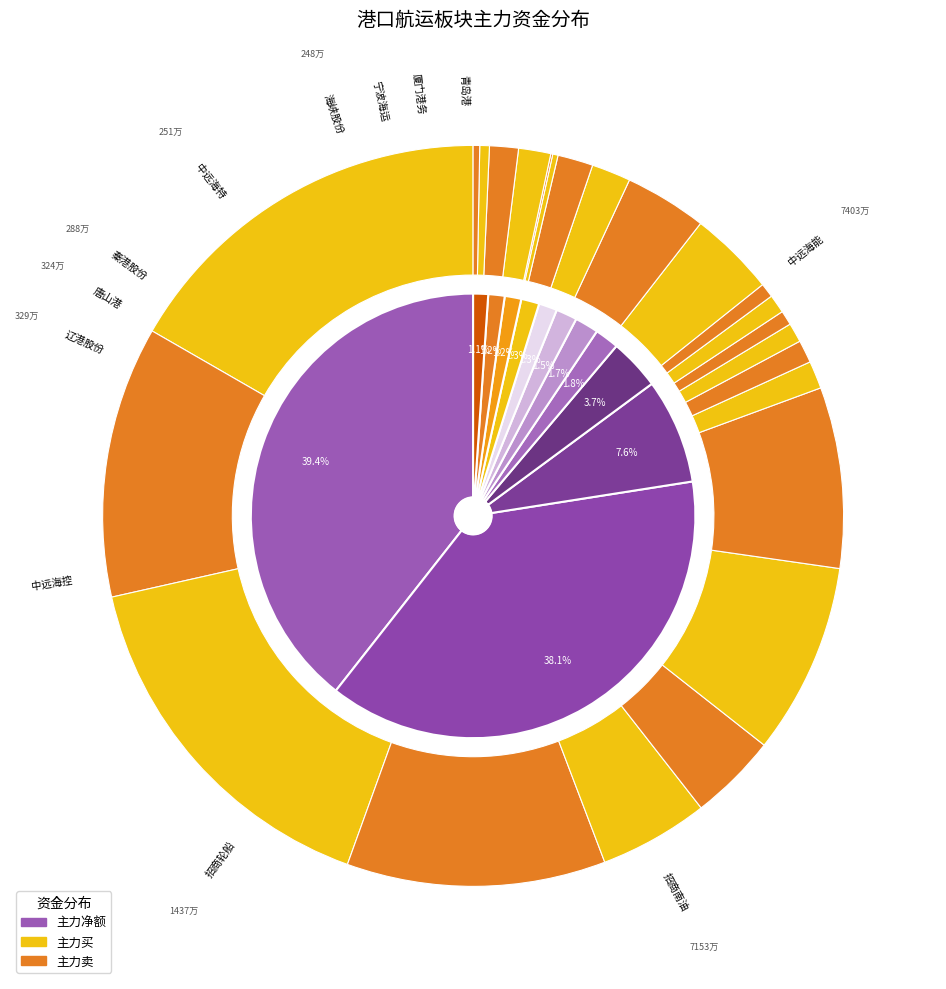

True or false: 海峡股份 accounts for 11% of the total.

False